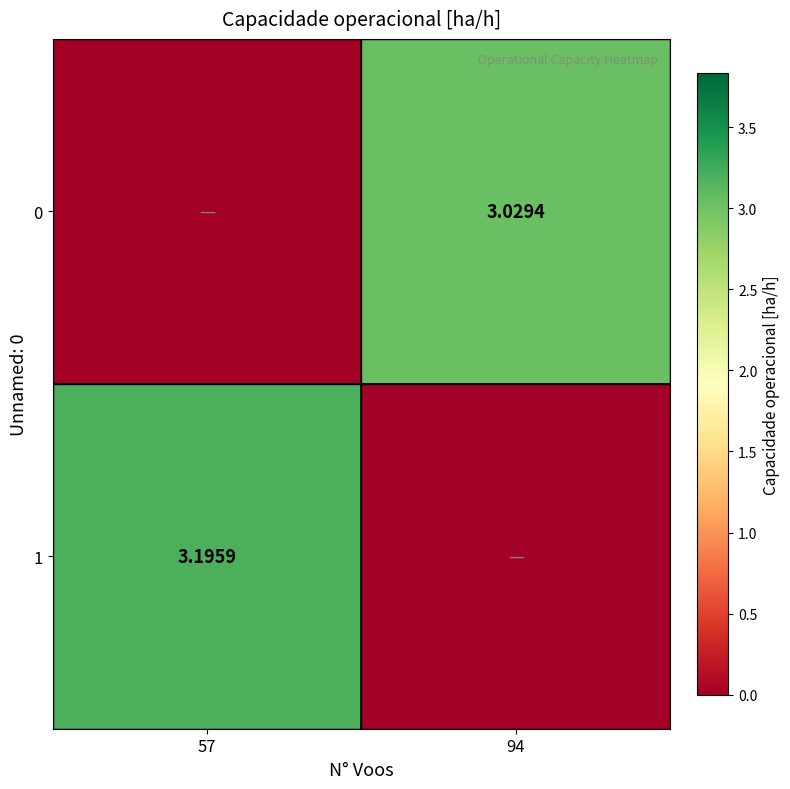

At which label does 1 first exceed 3?

57